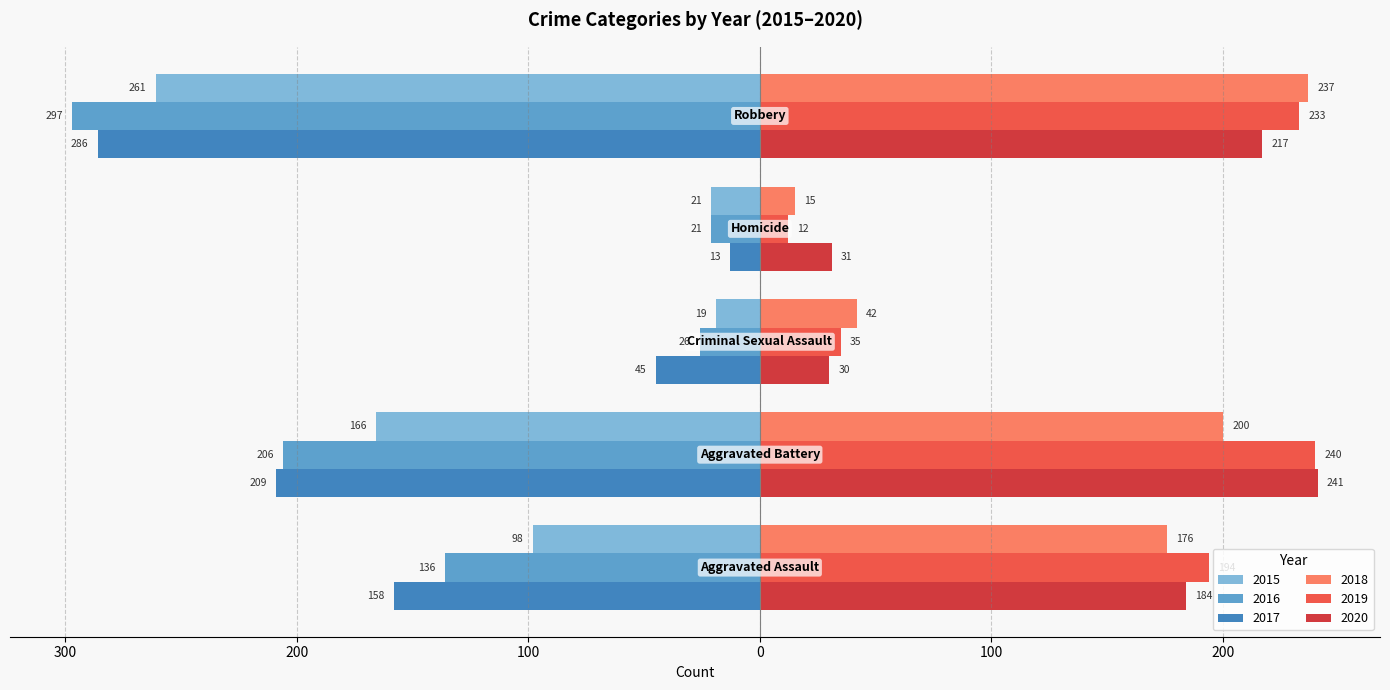

What are all the series names shown in the legend?

2015, 2016, 2017, 2018, 2019, 2020